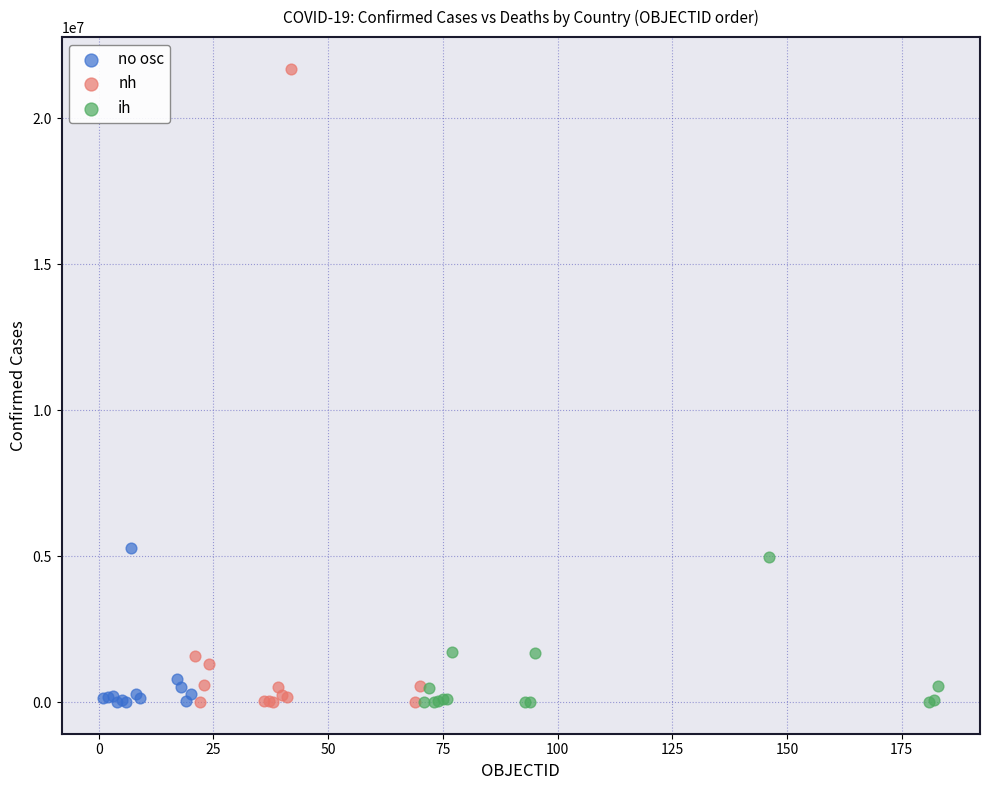

Which series has the widest spread of Y values?

nh